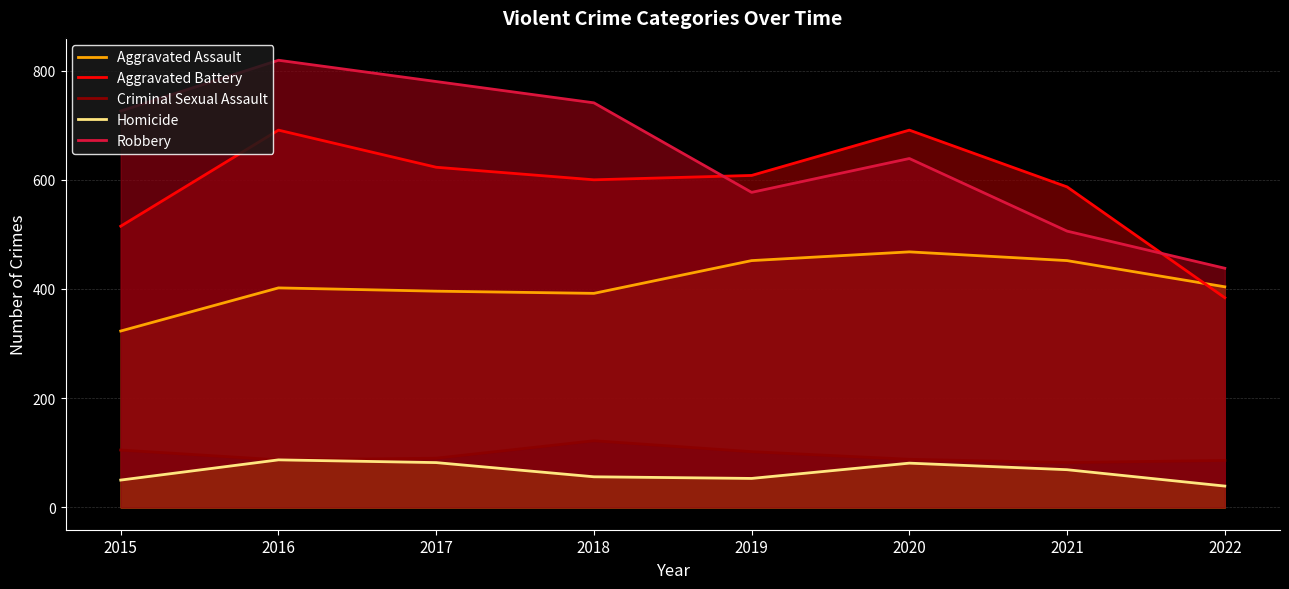

Is it true that Robbery equals 741 at 2018?

True